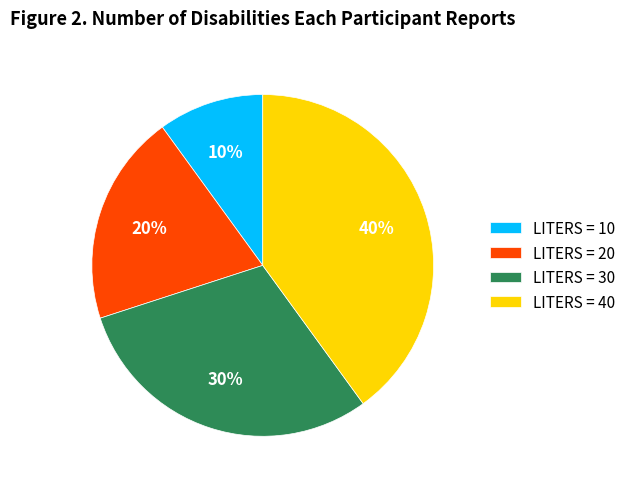

Combined, do LITERS = 40 and LITERS = 20 account for over 50%?

Yes